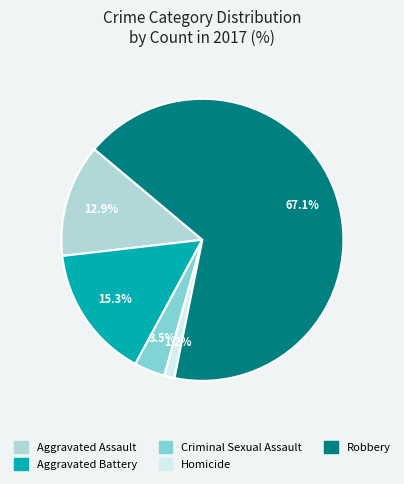

Is the sum of Criminal Sexual Assault and Robbery greater than half?

Yes